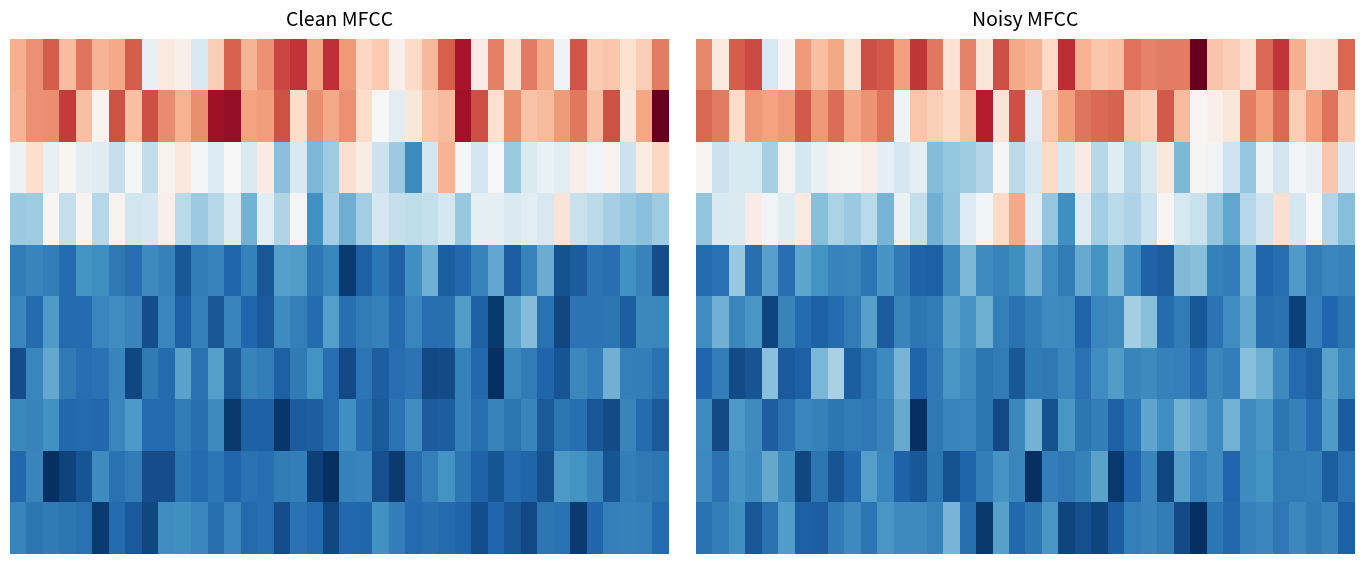

Between 23 and 7, which is larger?

23